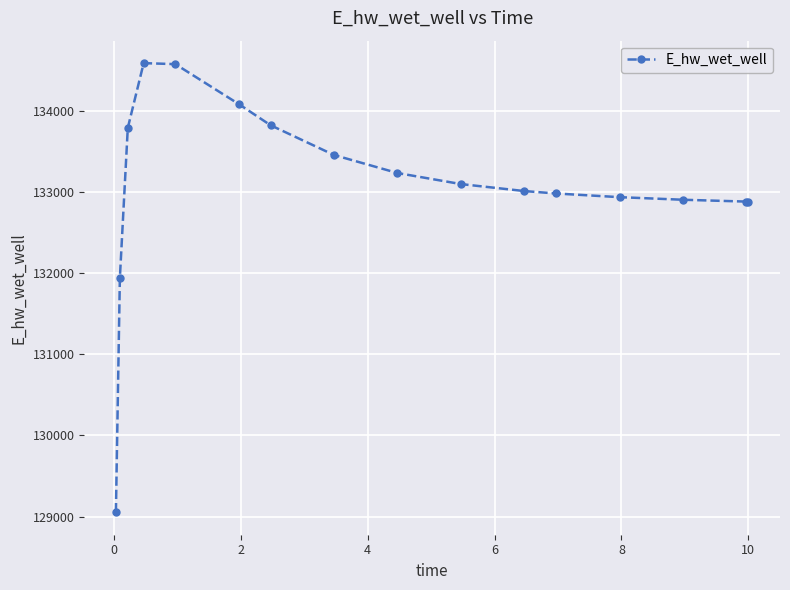

What is the average value?

133075.2